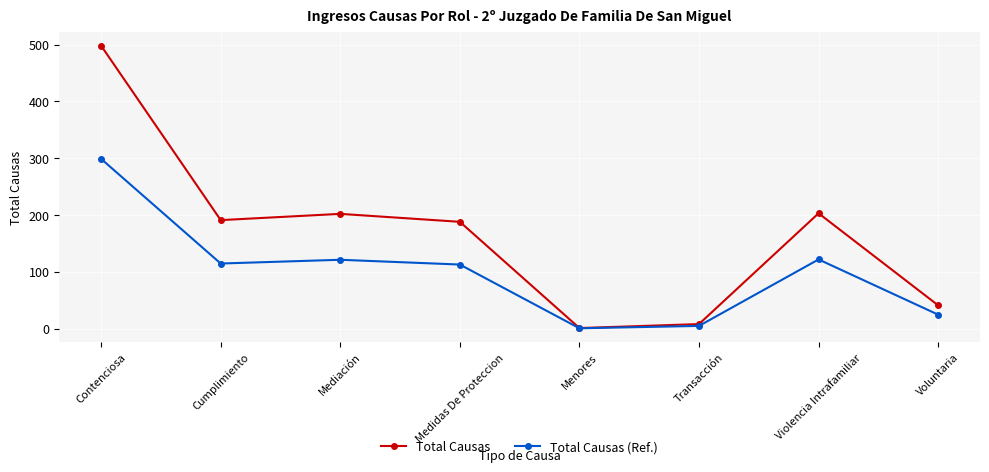

True or false: Total Causas has a value of 202.0 at Mediación.

True